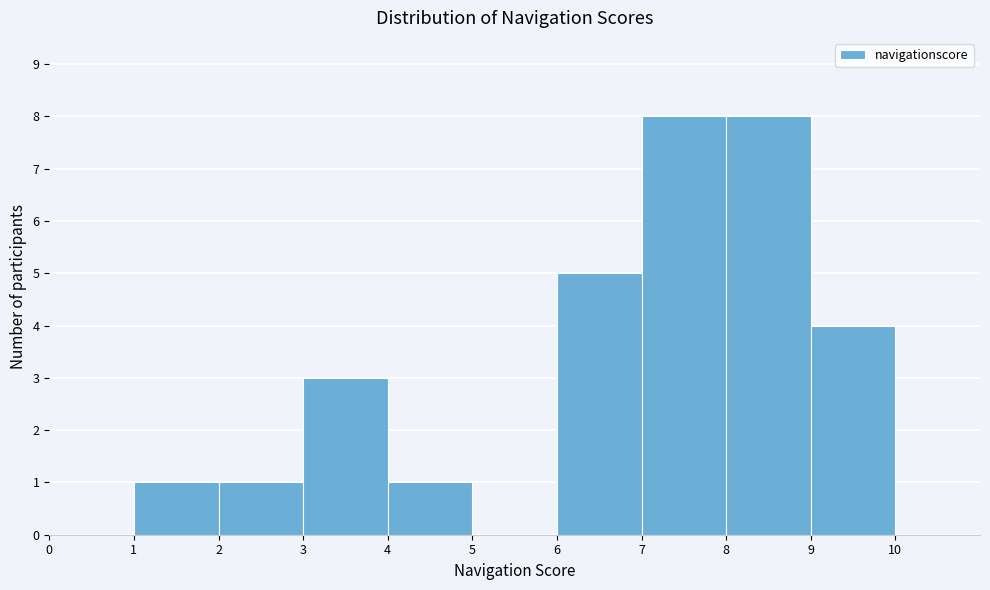

Reading left to right, list every bar in this chart as the range it spans on the x-axis followed by its height. The values are not printed on the chart, so give them approximately, as read against the axis.

0 to 1: 0
1 to 2: 1
2 to 3: 1
3 to 4: 3
4 to 5: 1
5 to 6: 0
6 to 7: 5
7 to 8: 8
8 to 9: 8
9 to 10: 4